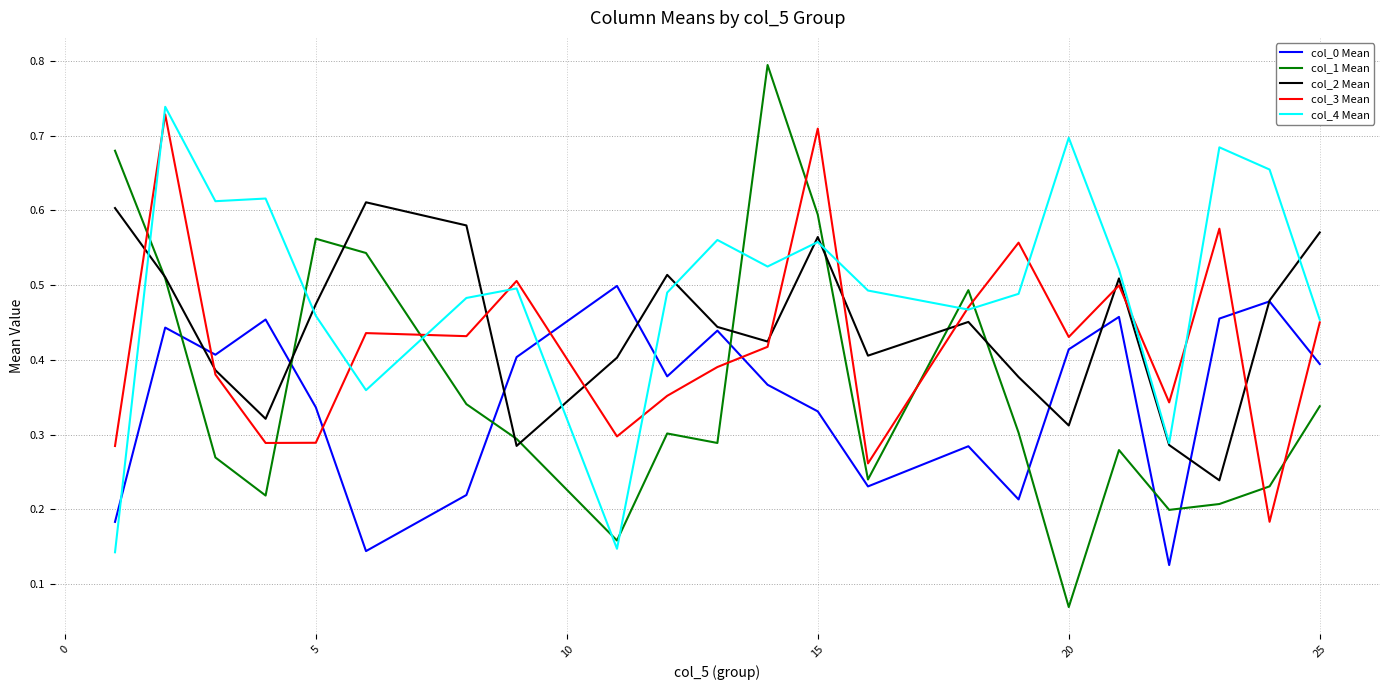

True or false: col_0 Mean and col_1 Mean intersect in this chart.

True